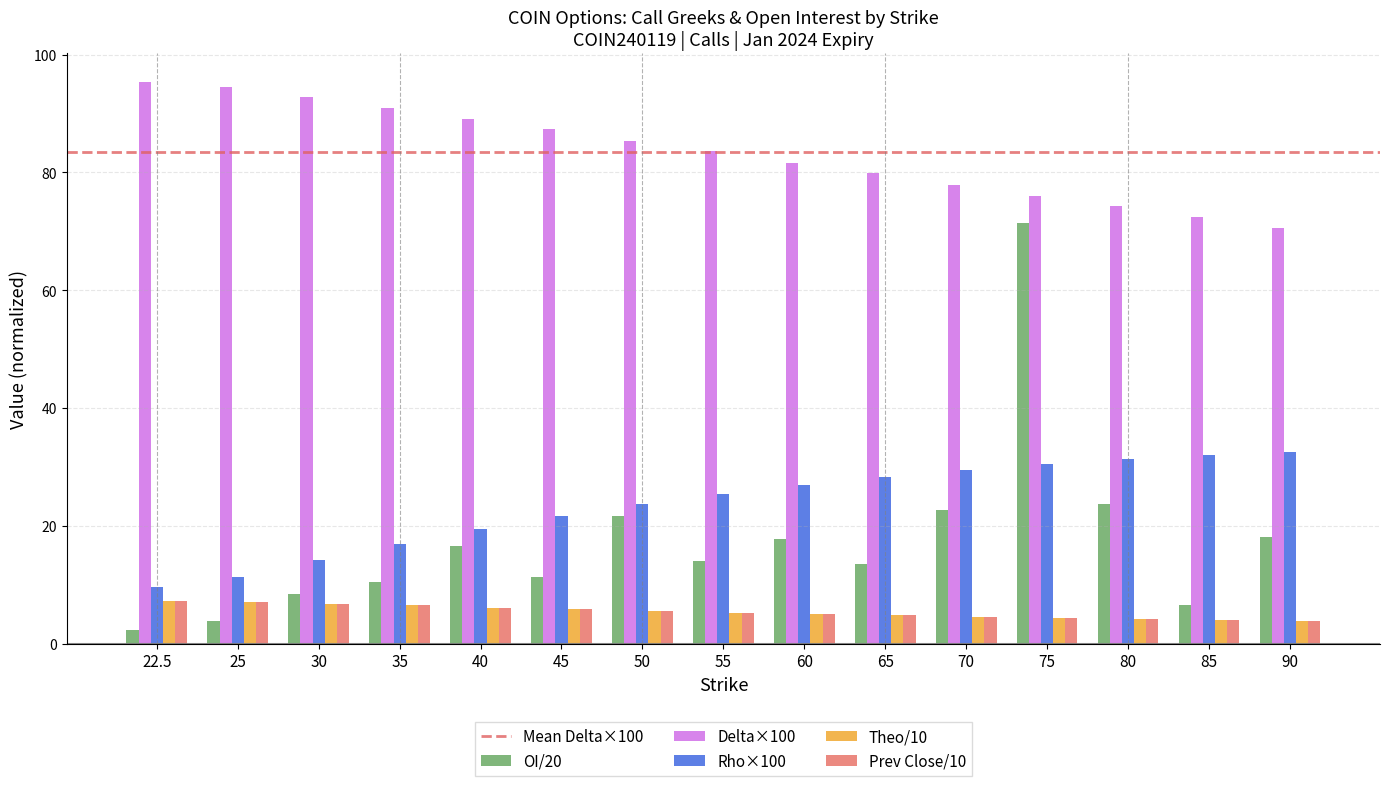

What is the label of the 12th bar from the right?

35